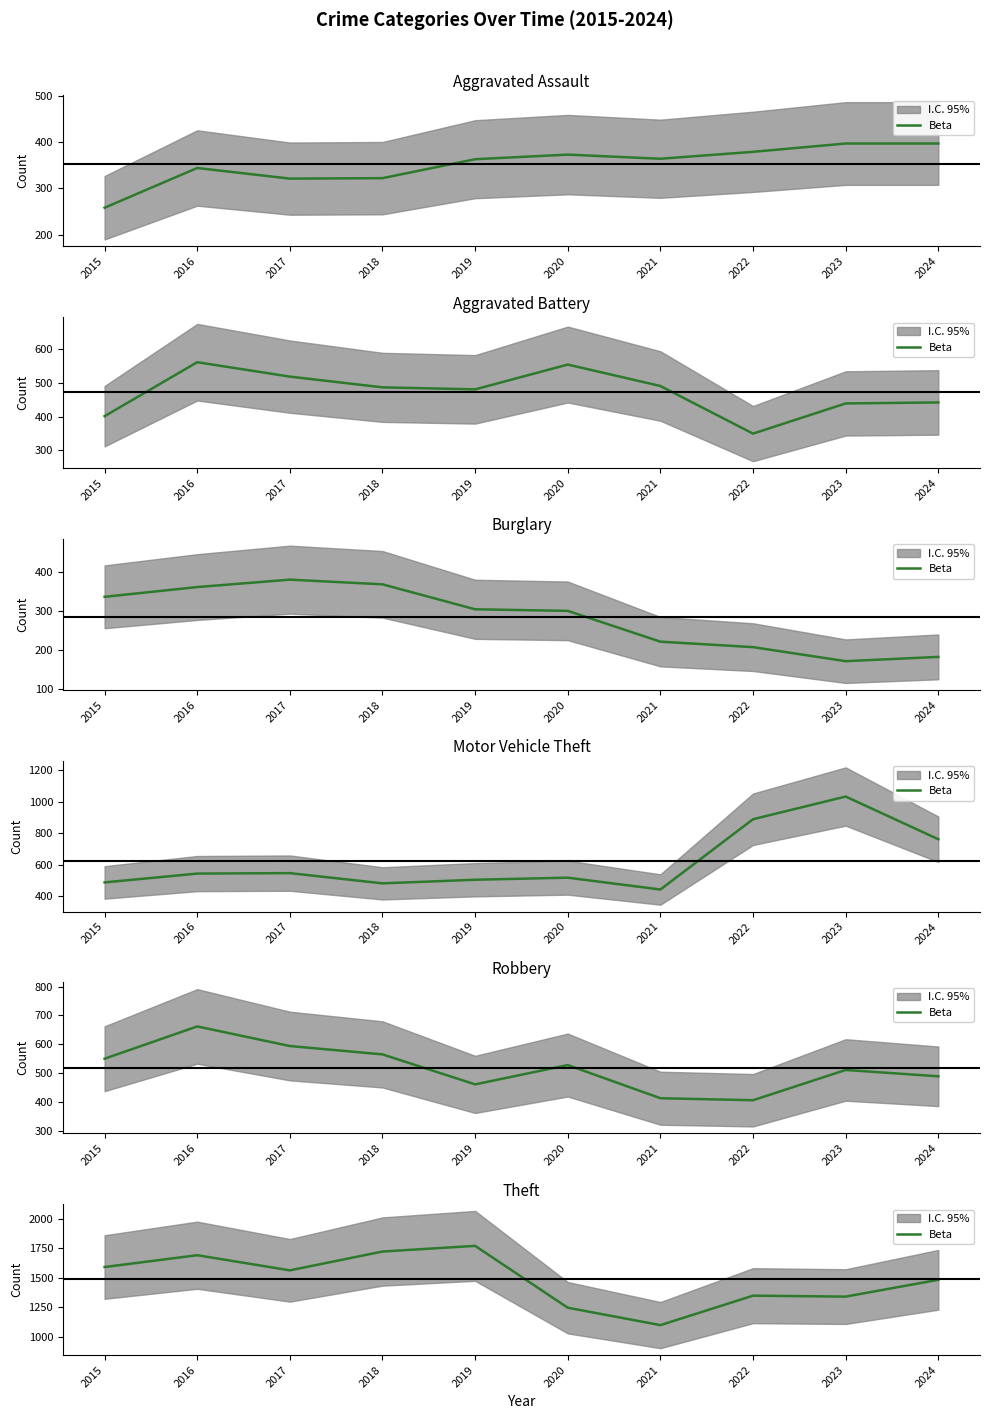

The value at 2016 is 2966. True or false?

False